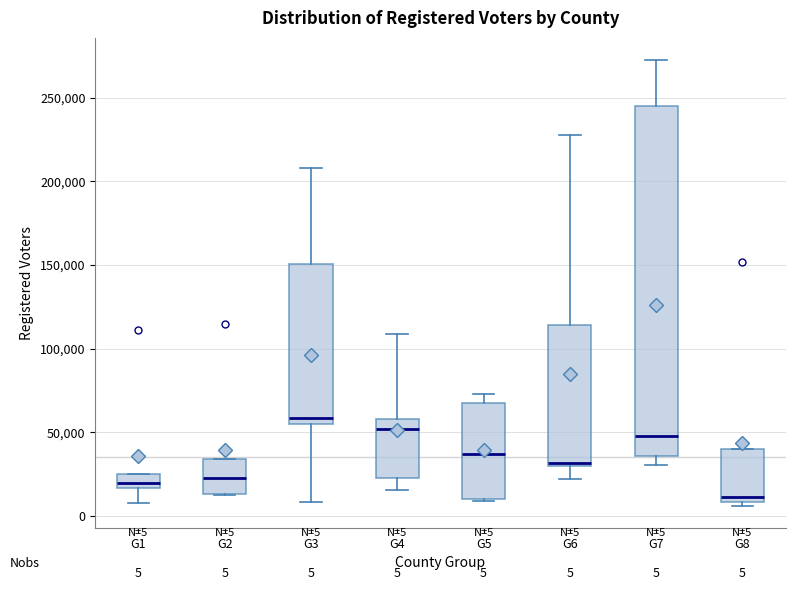

Which box's median line is the lowest?

G8